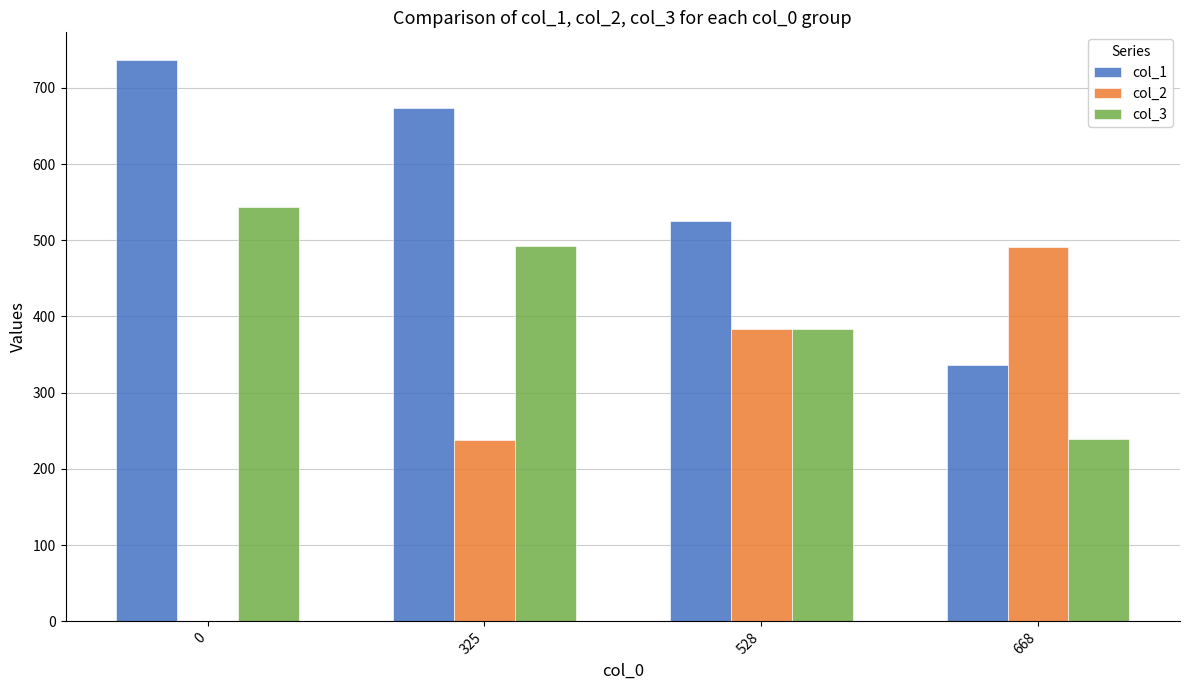

At which category is the sum across all series the highest?

325